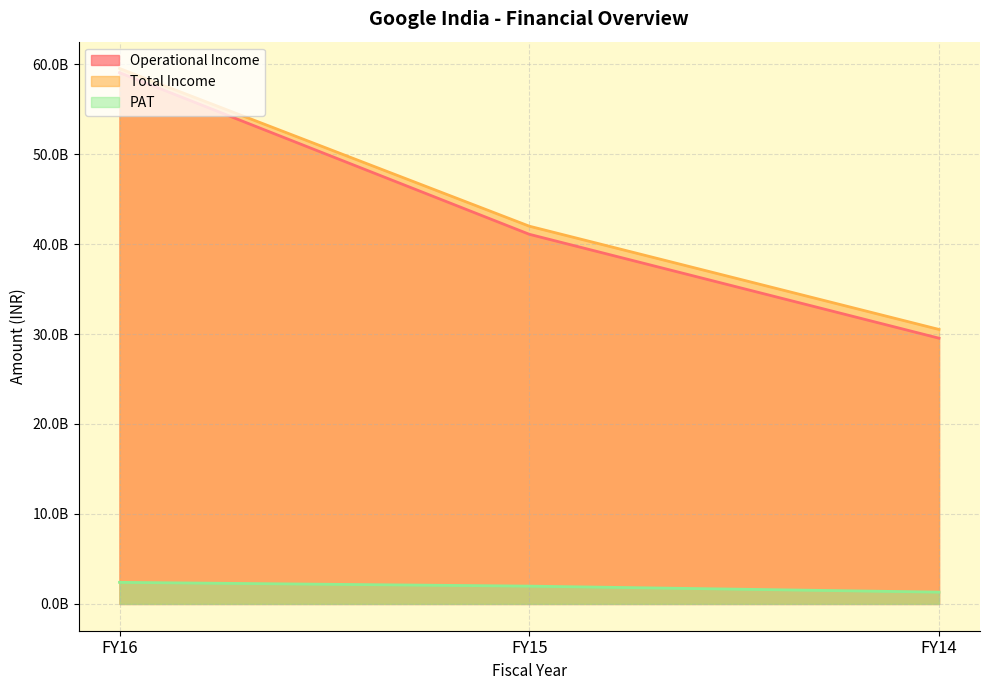

At which category is the sum across all series the highest?

FY16